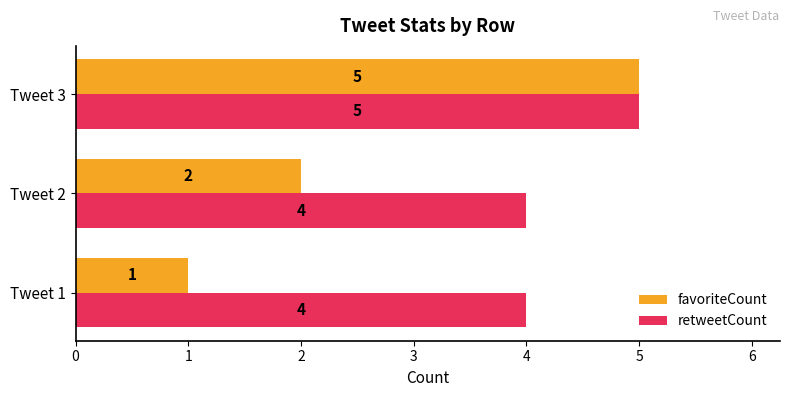

What are all the series names shown in the legend?

favoriteCount, retweetCount